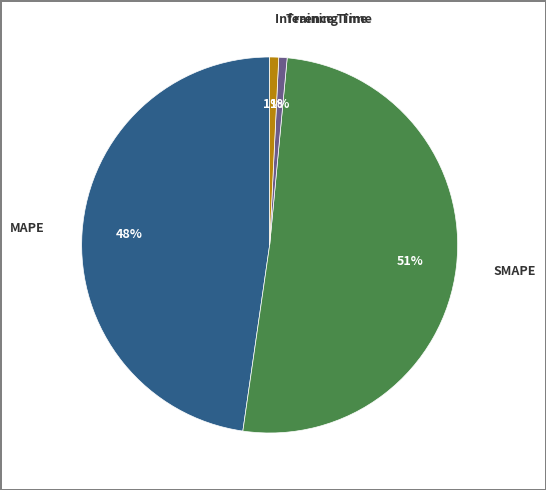

Which slice is the largest?

SMAPE